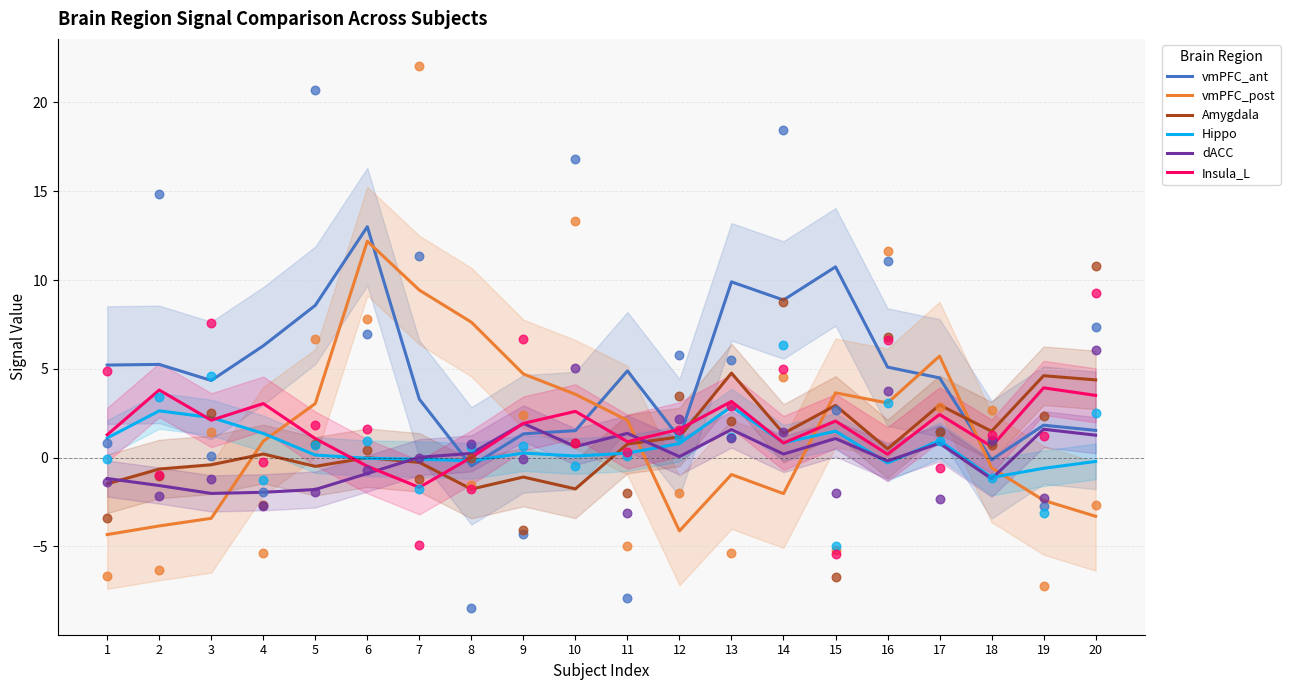

What is the total value across all series at 15?

22.0